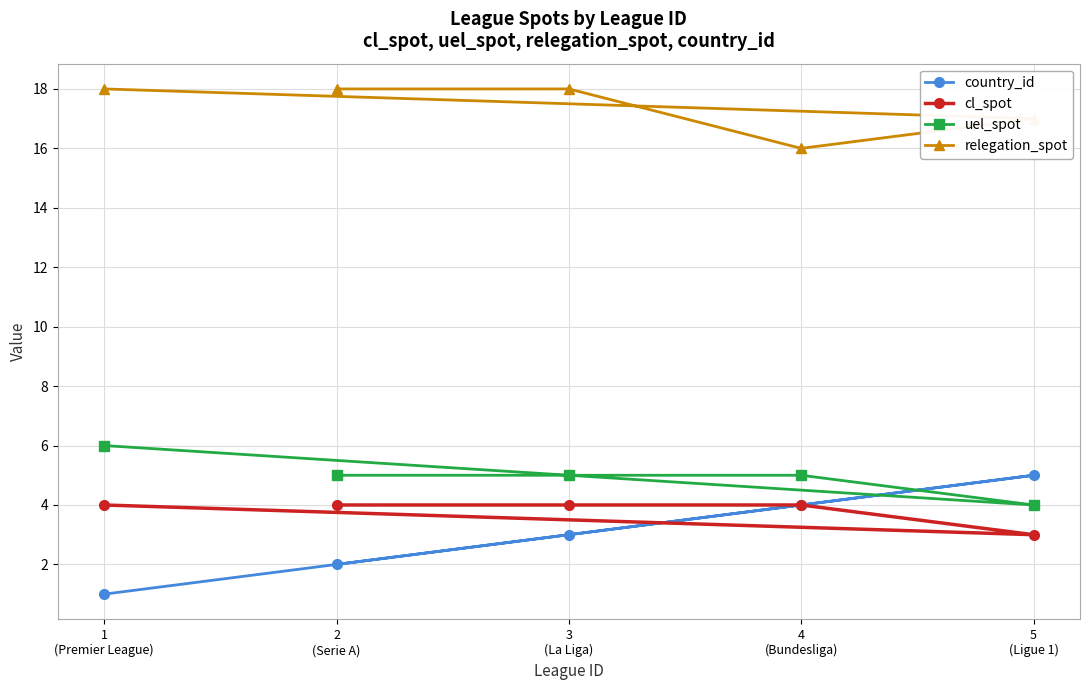

Rank the series by their maximum value, from lowest to highest.

cl_spot, country_id, uel_spot, relegation_spot